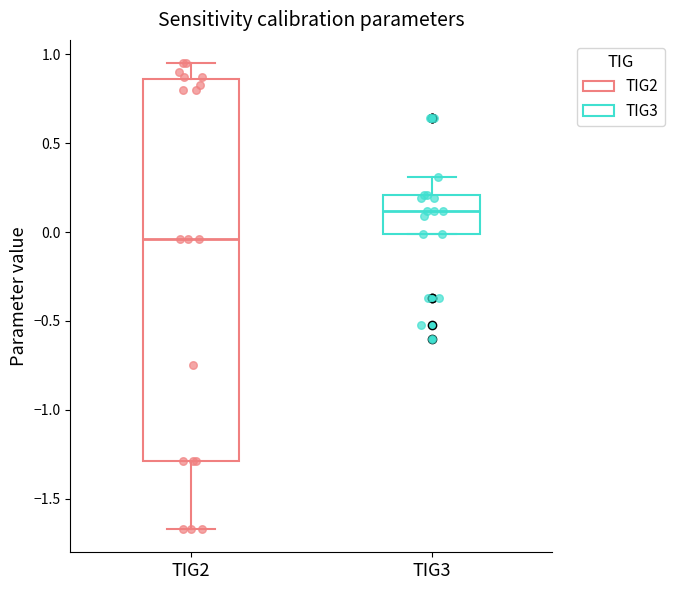

Which box is the tallest, from its lower edge to its upper edge?

TIG2